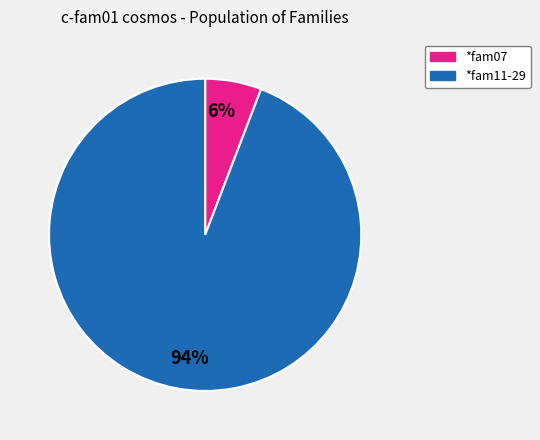

Do *fam11-29 and *fam07 together represent more than half of the pie?

Yes